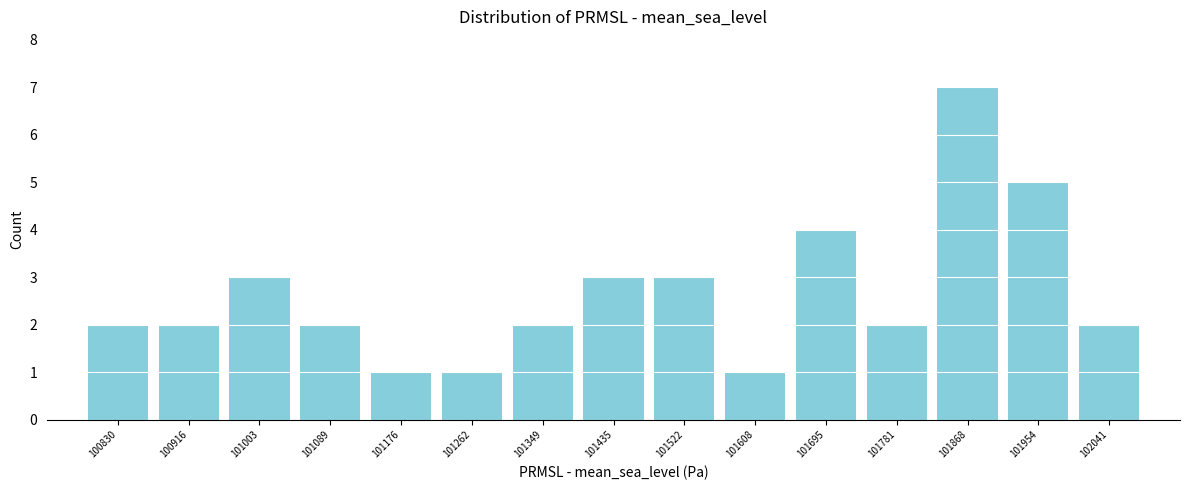

Reading left to right, what are all the values shown in this chart?

2	2	3	2	1	1	2	3	3	1	4	2	7	5	2